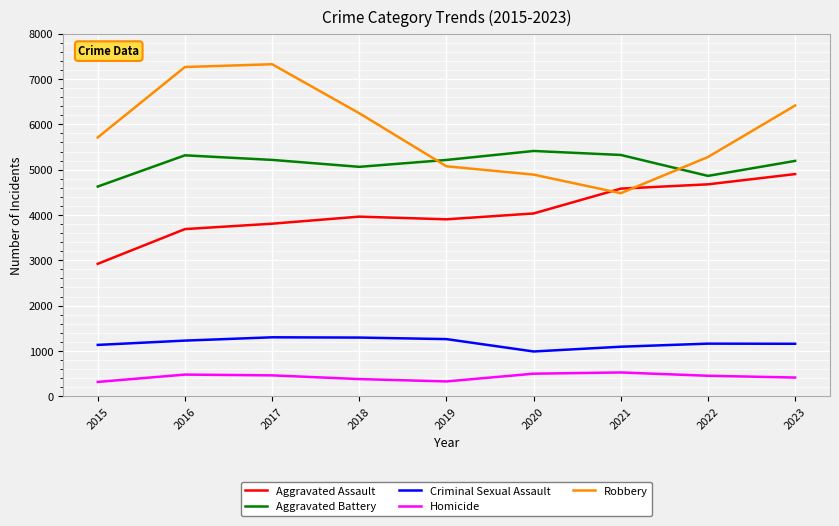

True or false: Criminal Sexual Assault has a value of 652 at 2019.

False